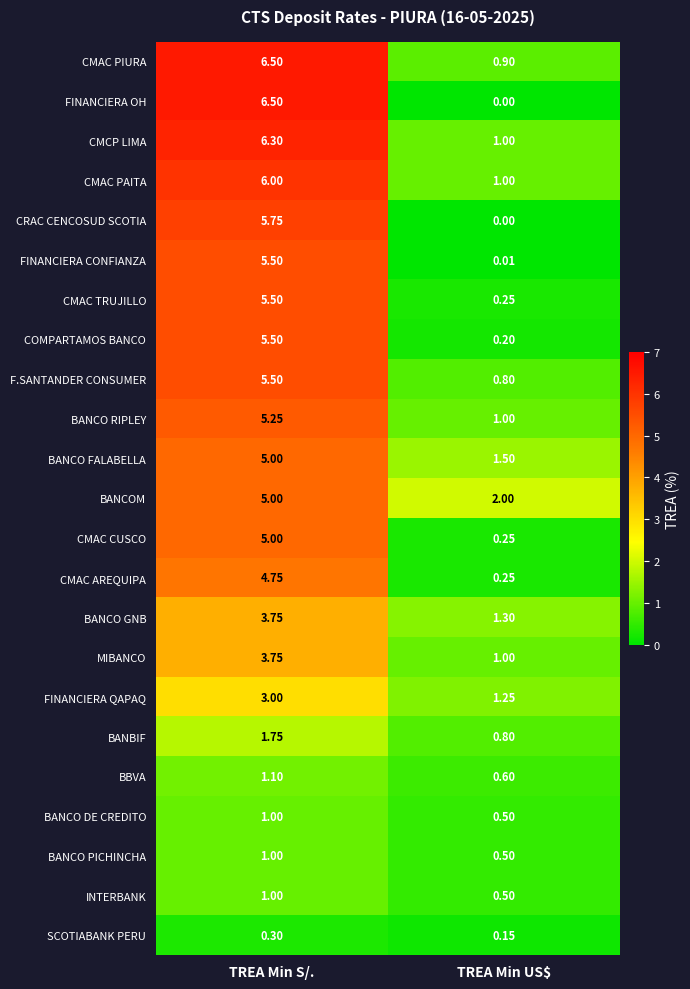

Is the value of CMCP LIMA at TREA Min S/. greater than the value of FINANCIERA OH at TREA Min S/.?

No